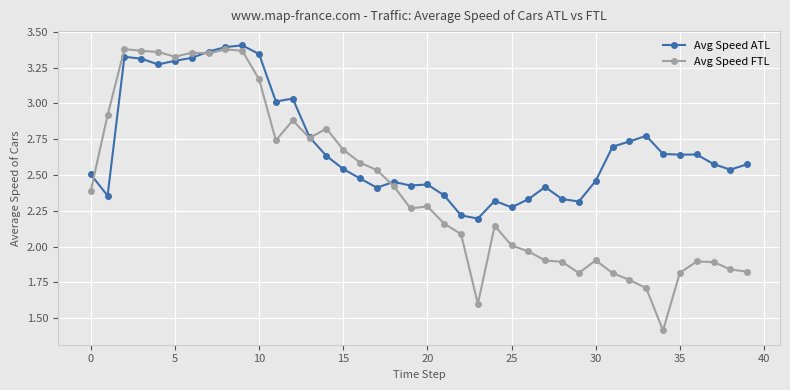

Which series has the largest total across all categories?

Avg Speed ATL